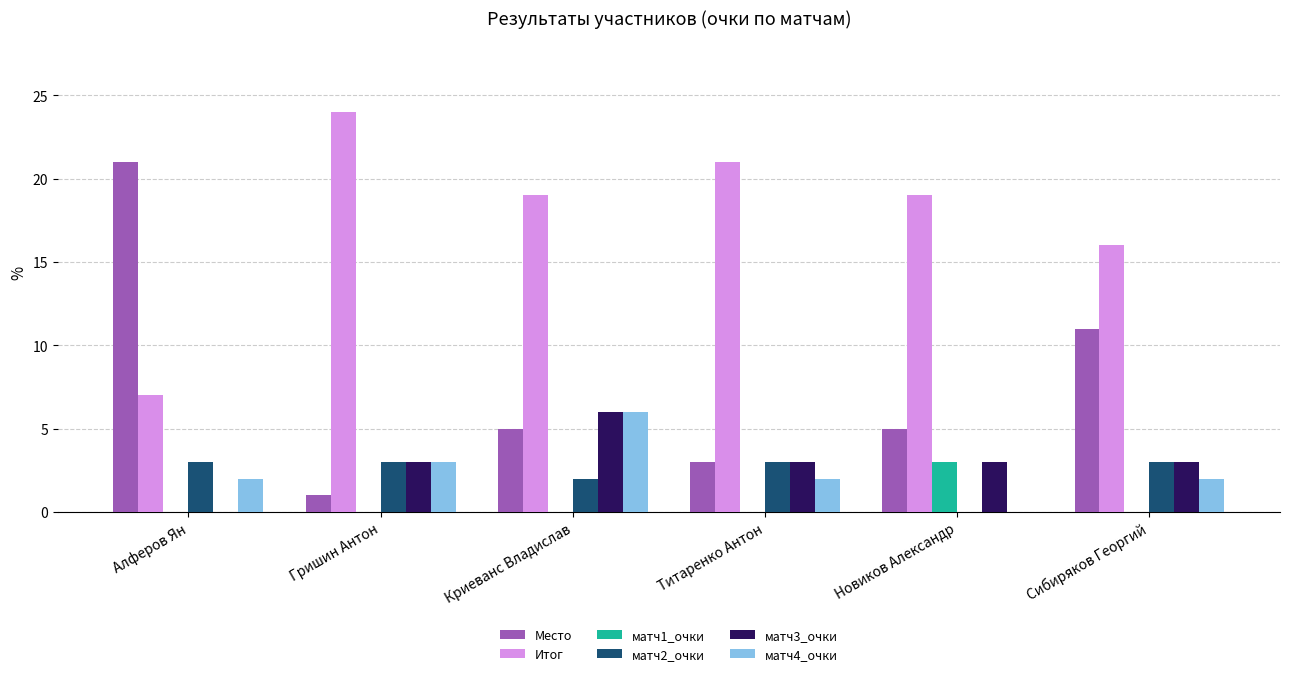

Are the bars horizontal?

No